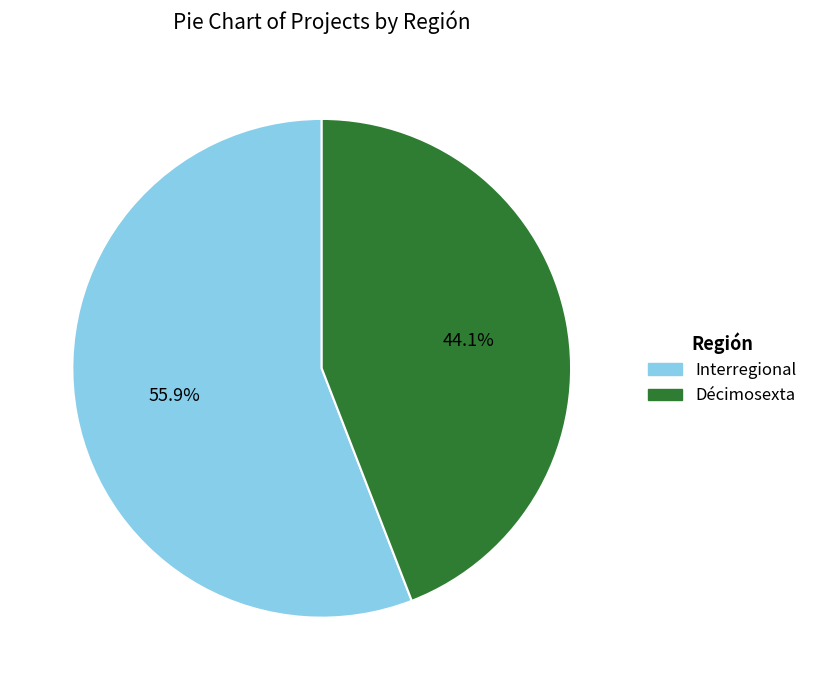

To the nearest percent, what percentage of the pie is Décimosexta?

44%